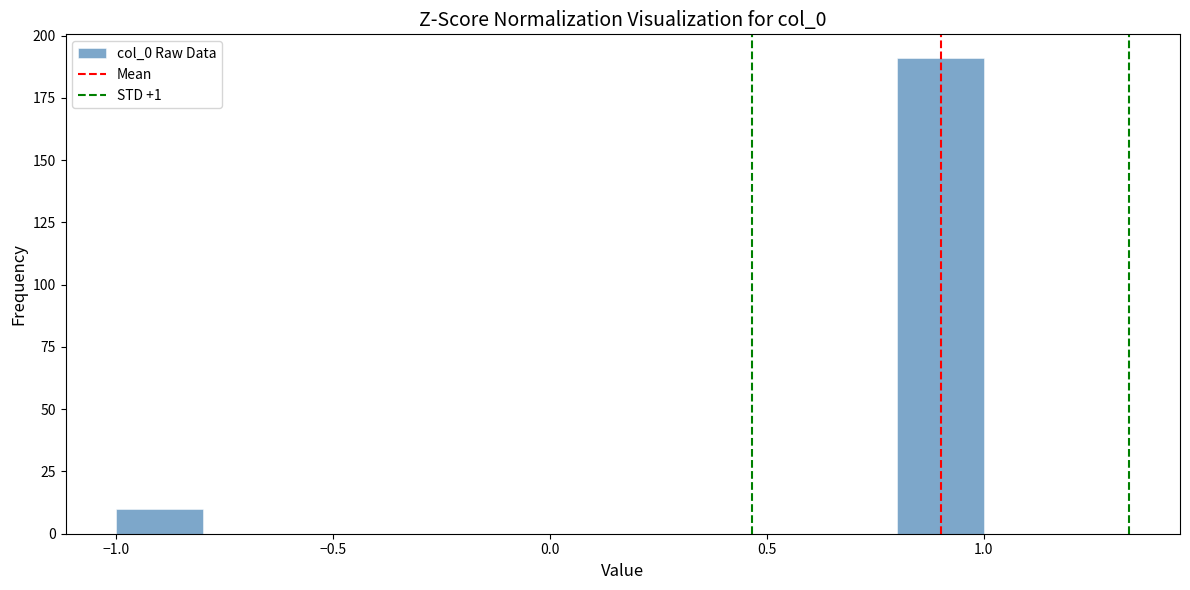

Reading left to right, transcribe this chart: for each bar, give the range it covers on the x-axis and its height. The values are not printed on the chart, so give them approximately, as read against the axis.

-1.0 to -0.8: 10
-0.8 to -0.6: 0
-0.6 to -0.4: 0
-0.4 to -0.2: 0
-0.2 to 0.0: 0
0.0 to 0.2: 0
0.2 to 0.4: 0
0.4 to 0.6: 0
0.6 to 0.8: 0
0.8 to 1.0: 190